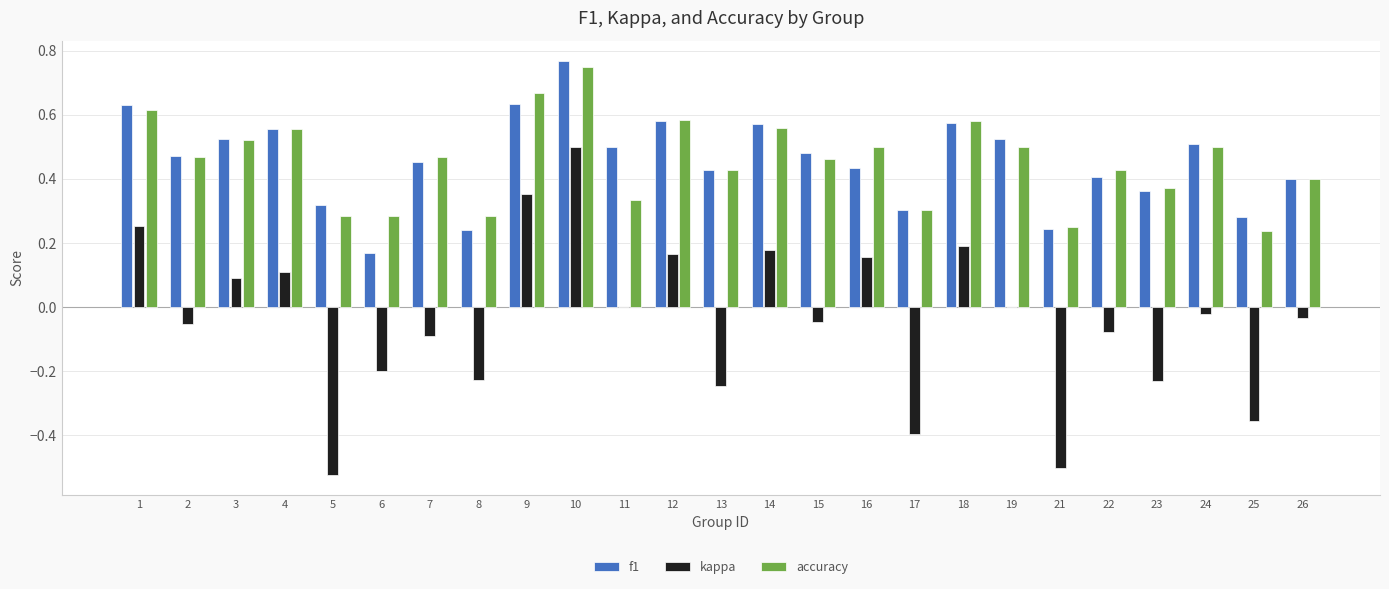

Between 15 and 17, which series saw the biggest shift?

kappa